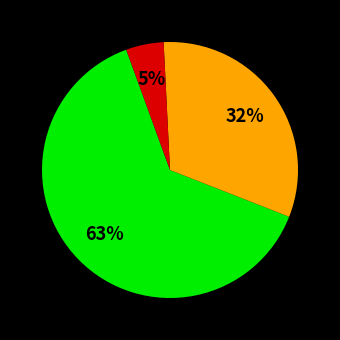

Is there any slice that represents more than half of the pie?

Yes